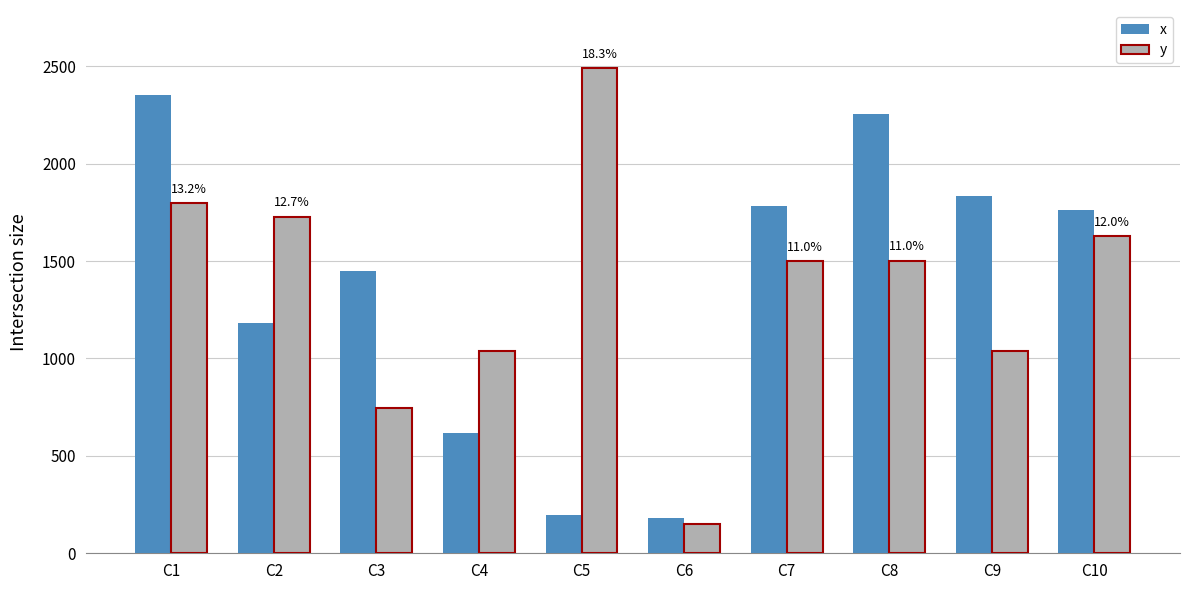

What is the minimum value shown in the chart?

150